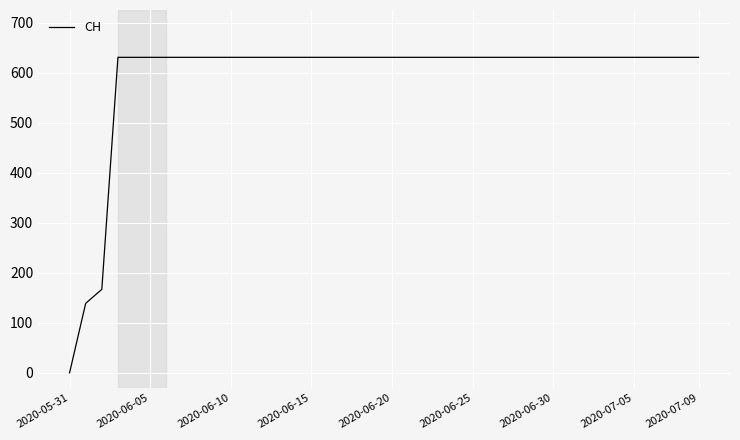

What is the difference between the maximum and minimum values?

631